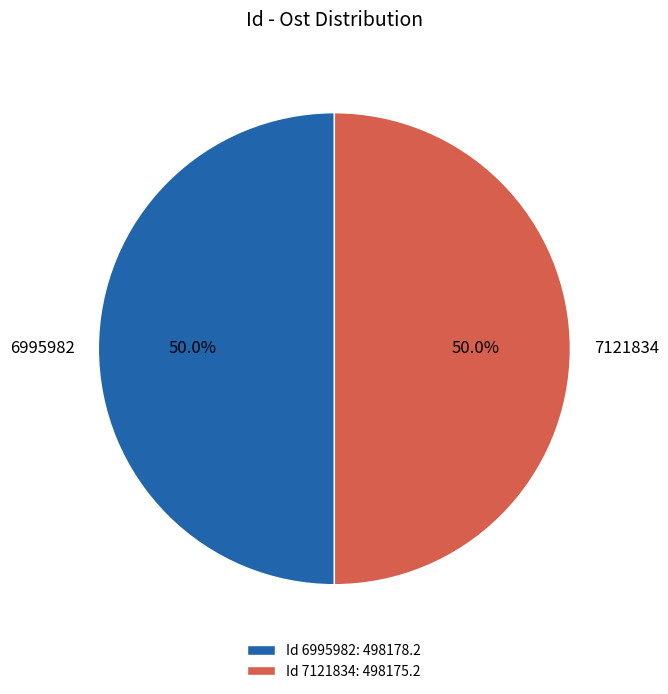

What portion of the pie excludes 7121834?

50.0%